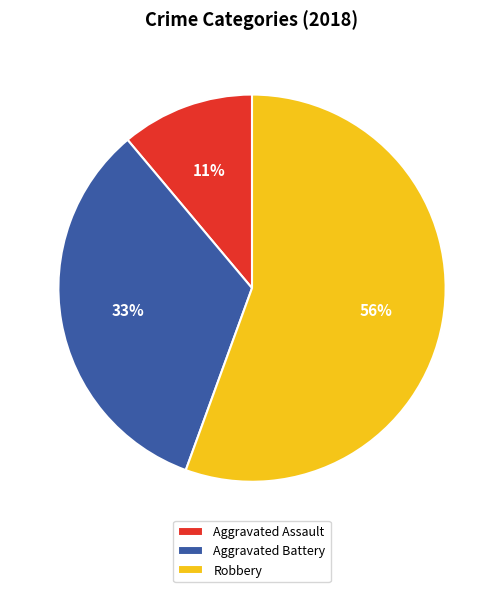

How many slices are in this pie chart?

3